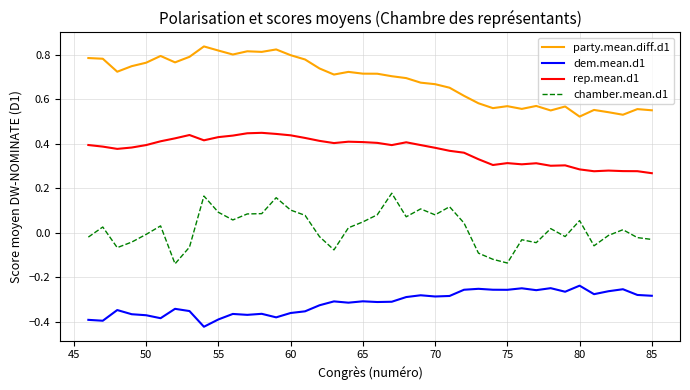

Which series has the largest total across all categories?

party.mean.diff.d1